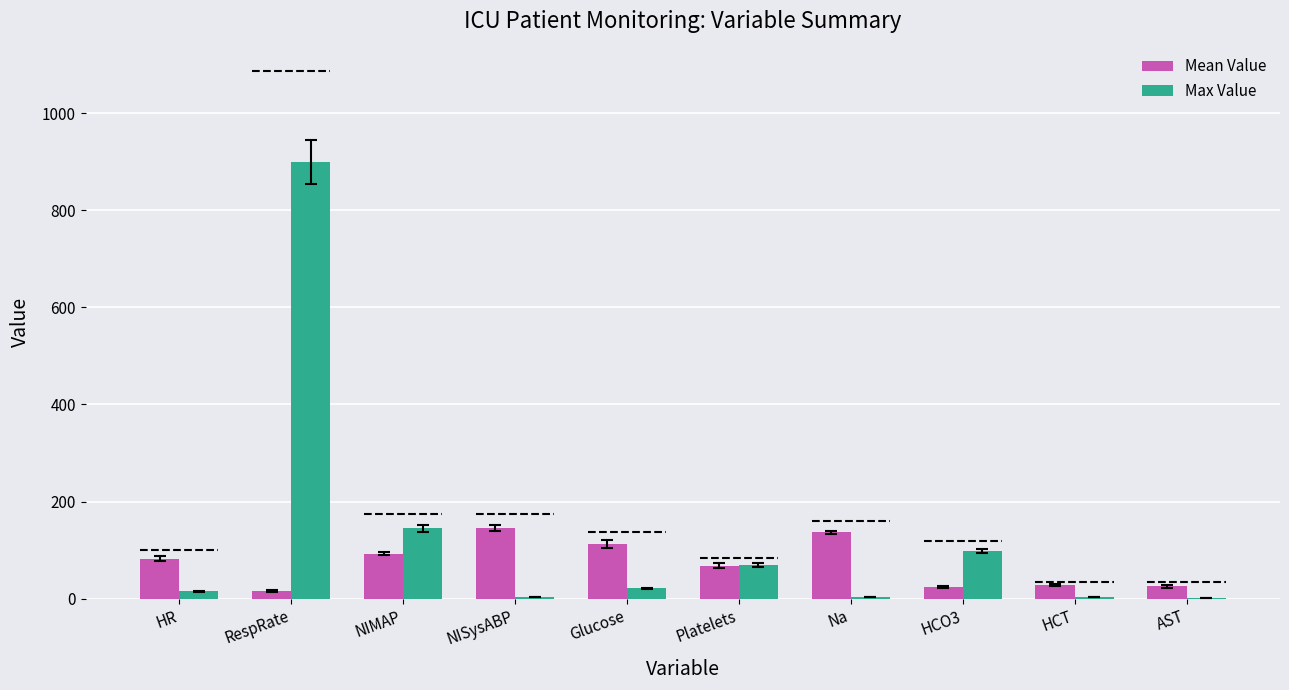

Is it true that Max Value equals 145.0 at NIMAP?

True